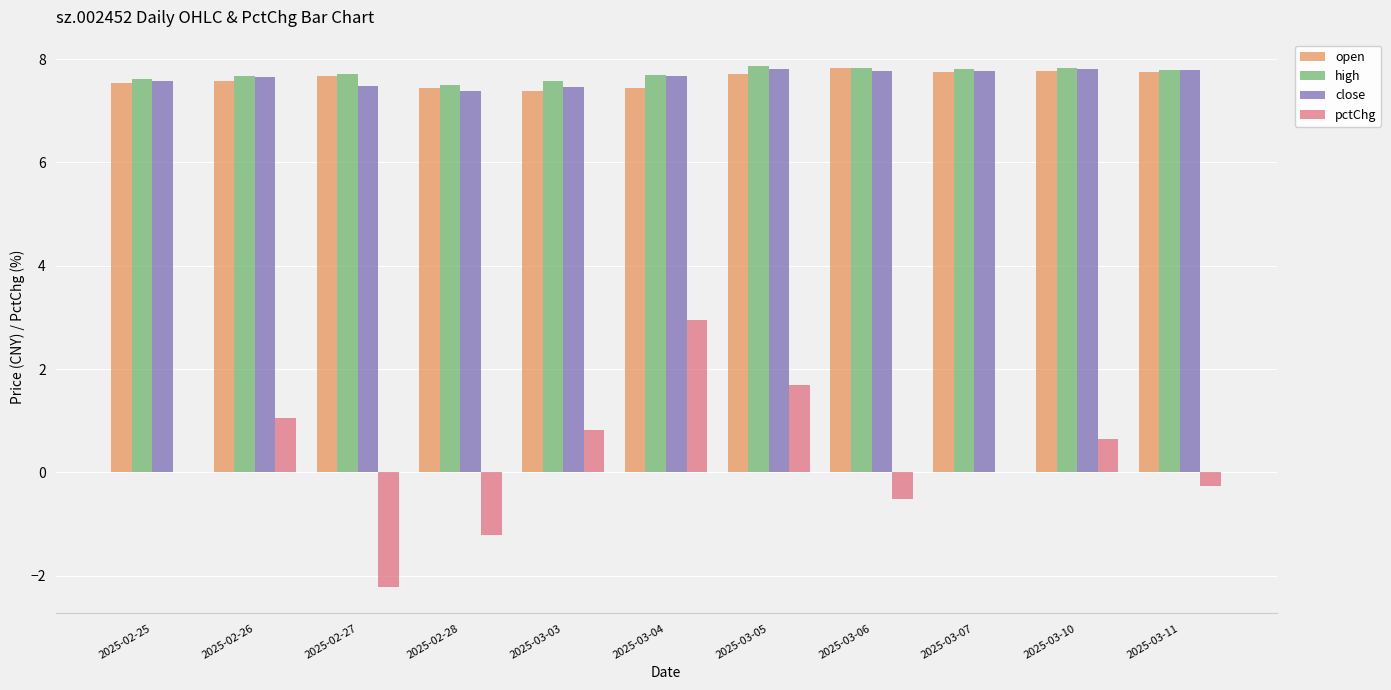

How many groups of bars are there?

11